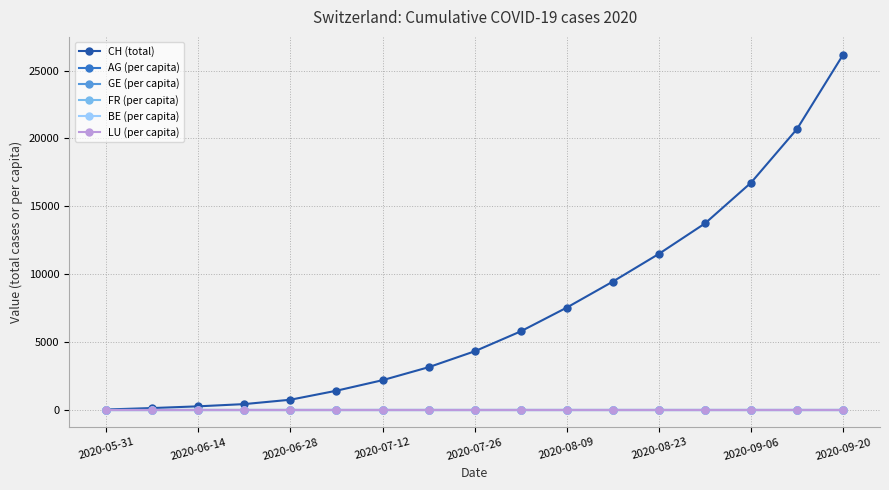

At how many categories does at least one series exceed 6348?

7